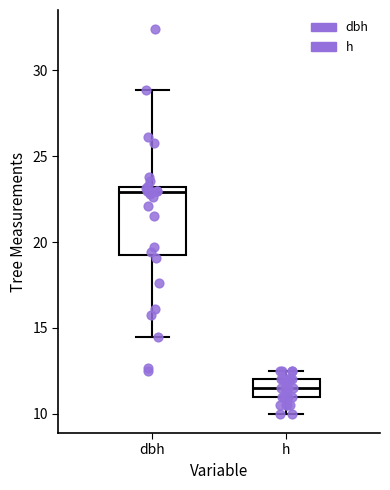

Reading left to right, transcribe this box plot: for each box, give where its median line is, the range the box spans, and where its two whiskers end, as read against the y-axis. The values are not printed on the chart, so give them approximately, as read against the axis.

dbh: median 23.0 (just below the box's upper edge), box 19.5 to 23.0, whiskers 14.5 to 29.0
h: median 11.5, box 11.0 to 12.0, whiskers 10.0 to 12.5